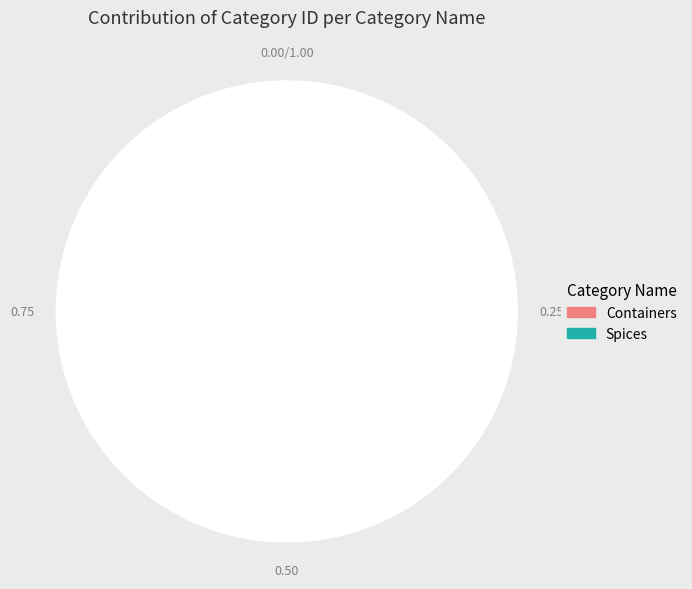

Does Spices represent more than half of the total?

Yes